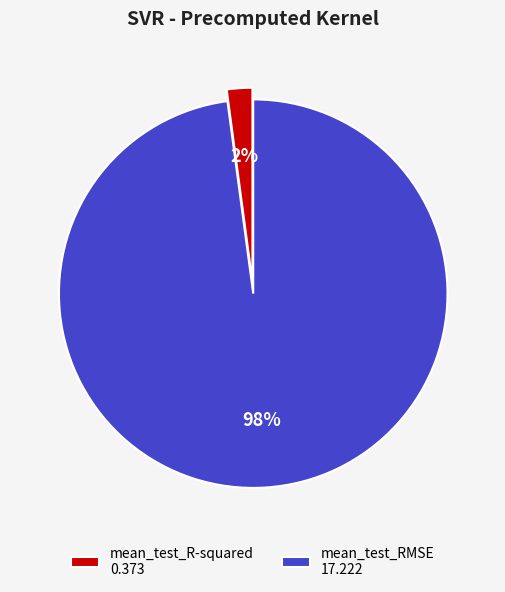

Between mean_test_R-squared 0.373 and mean_test_RMSE 17.222, which is larger?

mean_test_RMSE 17.222